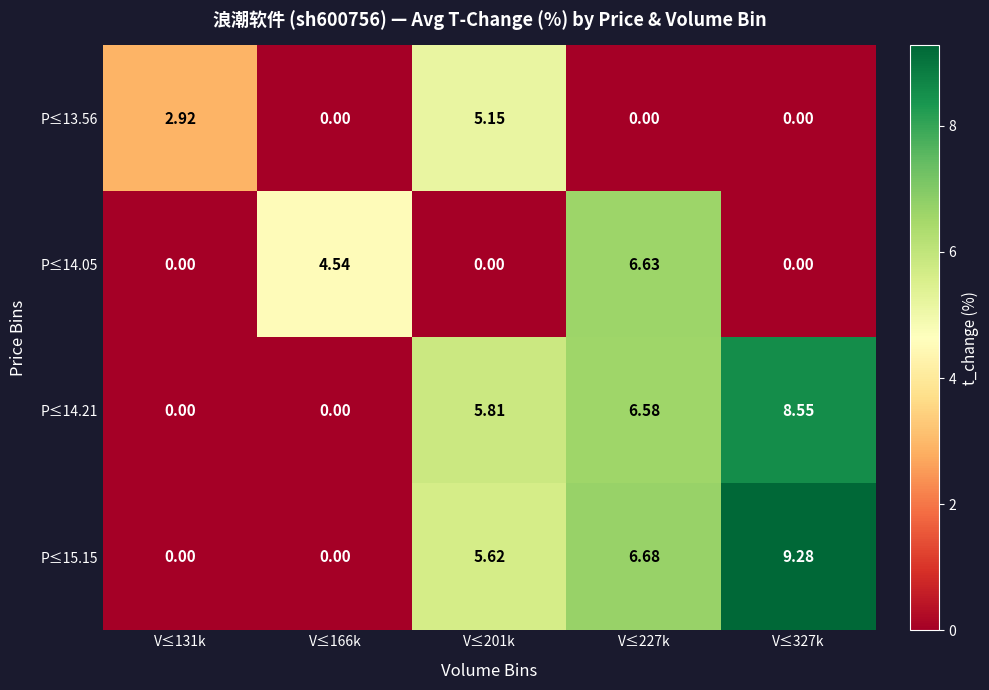

Reading left to right, extract all data points from this chart.

P≤13.56: V≤131k=2.9	V≤166k=0.0	V≤201k=5.2	V≤227k=0.0	V≤327k=0.0
P≤14.05: V≤131k=0.0	V≤166k=4.5	V≤201k=0.0	V≤227k=6.6	V≤327k=0.0
P≤14.21: V≤131k=0.0	V≤166k=0.0	V≤201k=5.8	V≤227k=6.6	V≤327k=8.6
P≤15.15: V≤131k=0.0	V≤166k=0.0	V≤201k=5.6	V≤227k=6.7	V≤327k=9.3